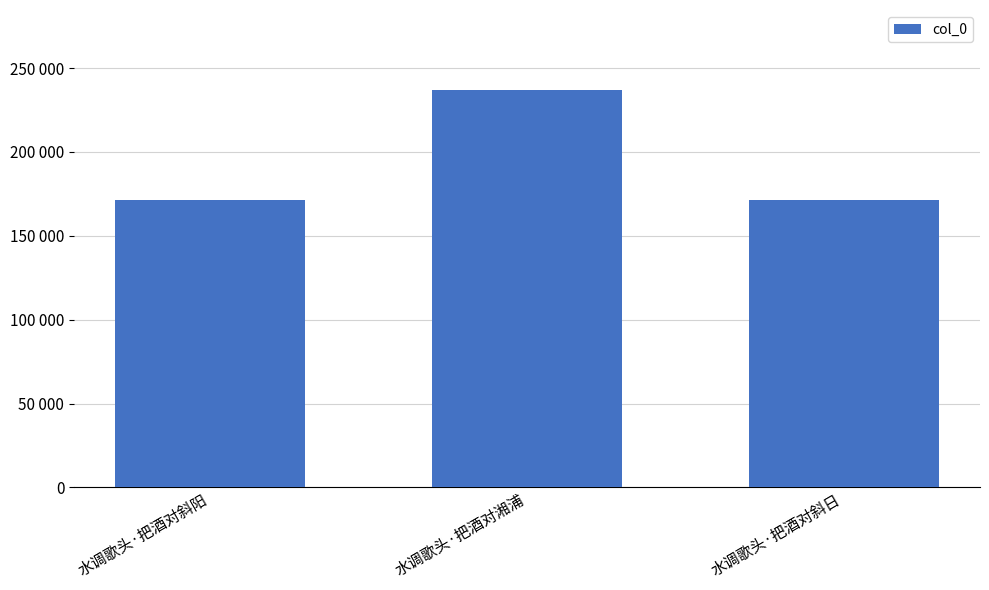

What position from the left is 水调歌头·把酒对斜阳?

1